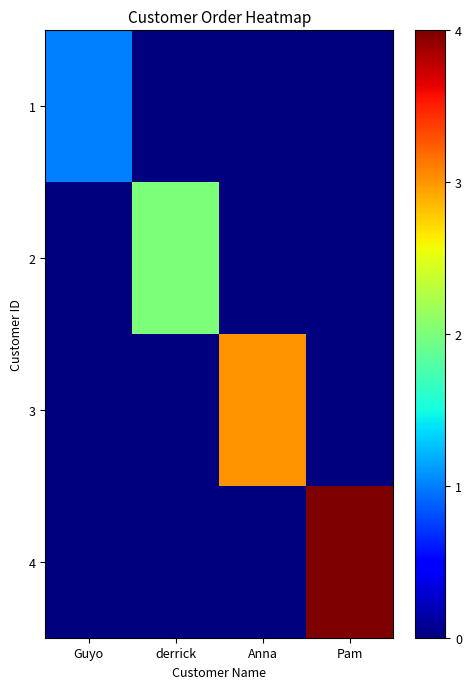

What is the difference between the highest and lowest values at Anna?

3